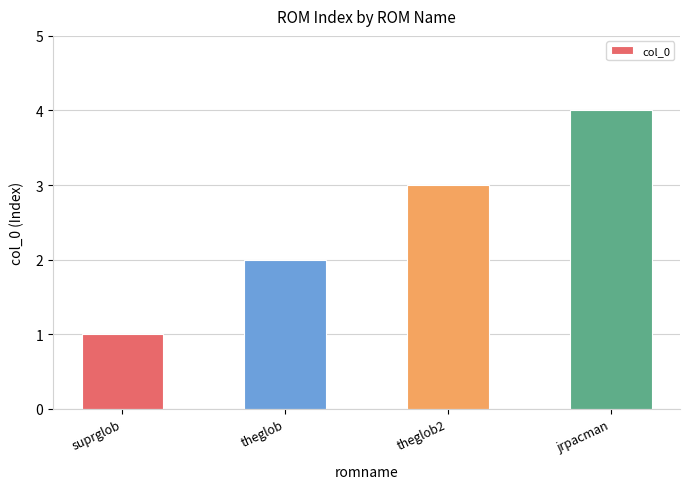

Rank the categories by value from highest to lowest.

jrpacman, theglob2, theglob, suprglob